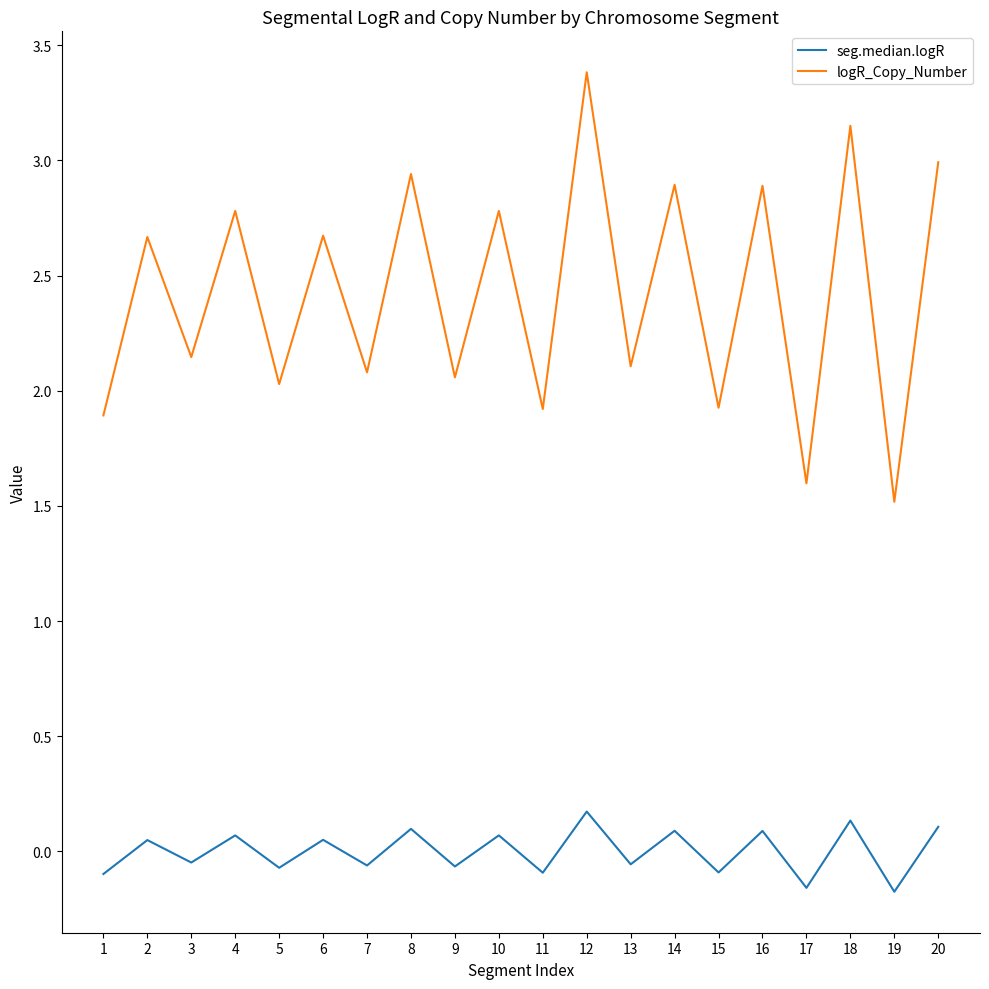

The logR_Copy_Number series shows 2.9 at 14. True or false?

True